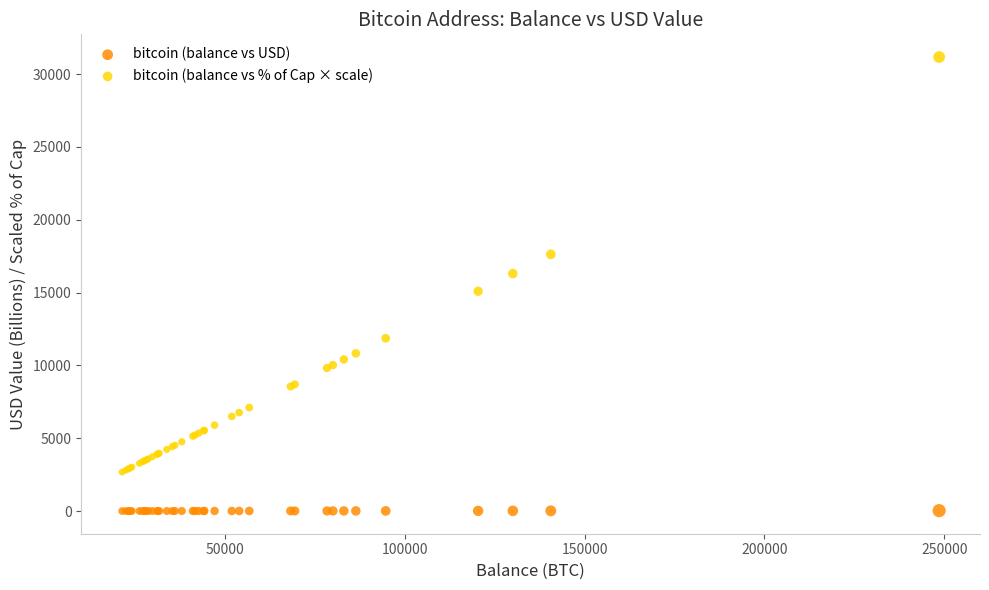

Which series reaches the minimum Y coordinate?

bitcoin (balance vs USD)